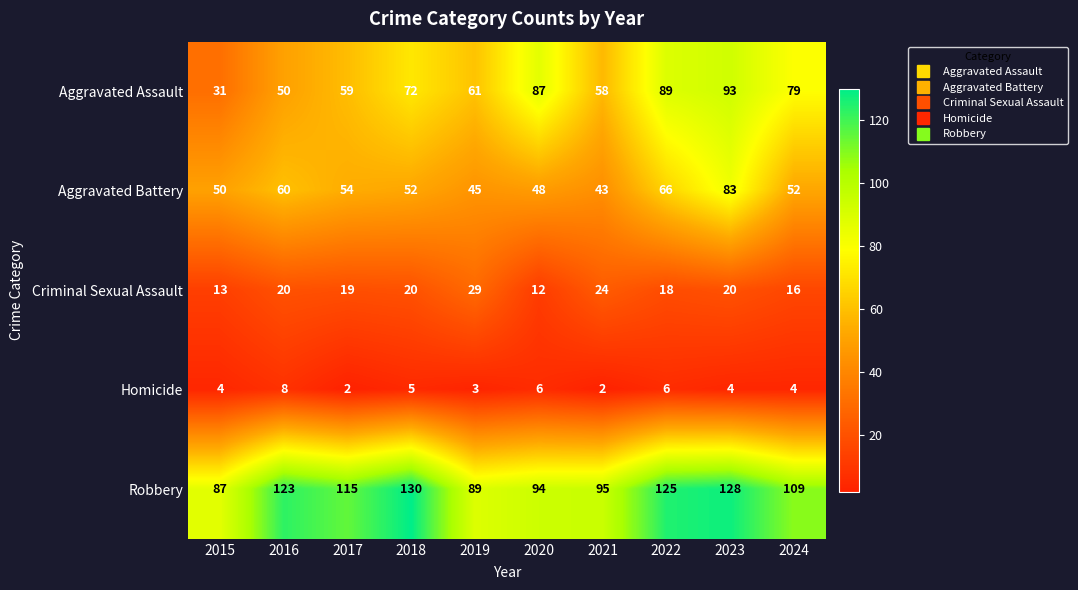

Count the number of data series in this chart.

5